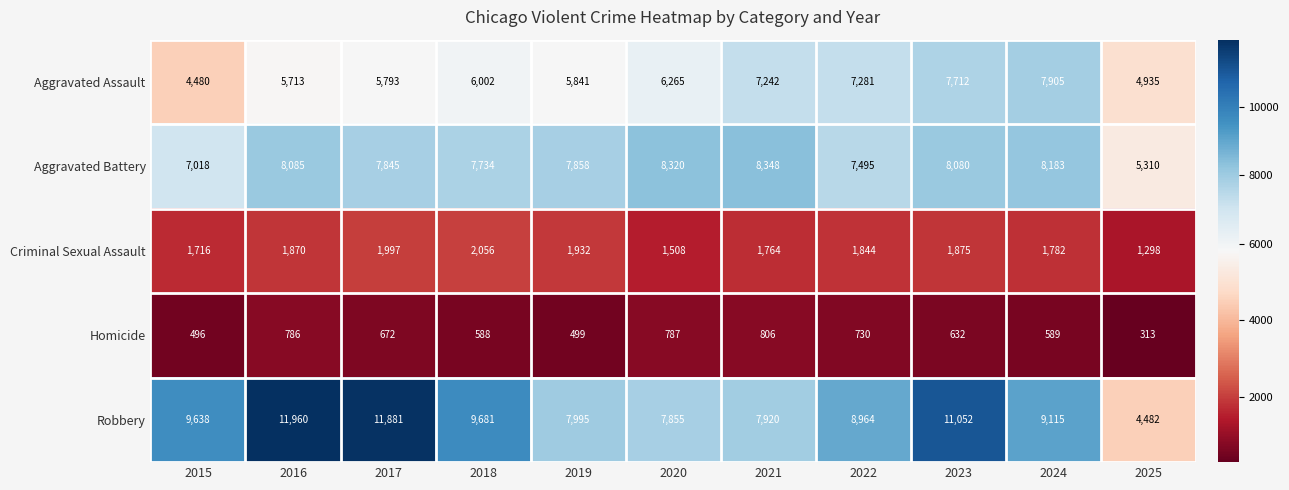

How many distinct data groups are displayed?

5